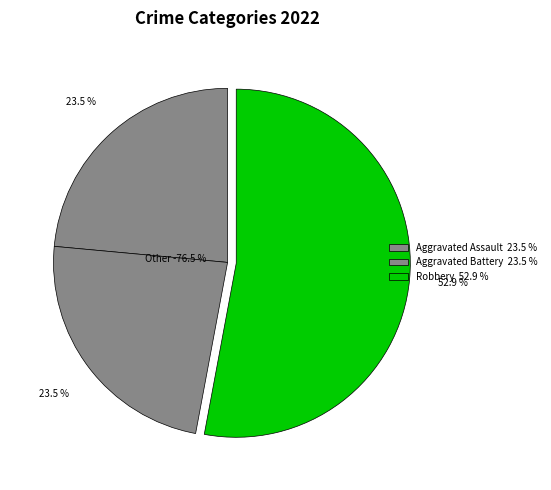

Is it true that Aggravated Battery is 24% of the pie?

True